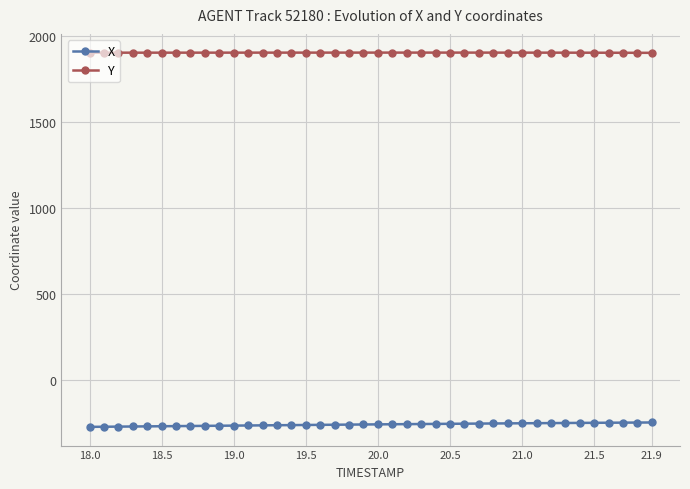

Rank the series by their maximum value, from highest to lowest.

Y, X